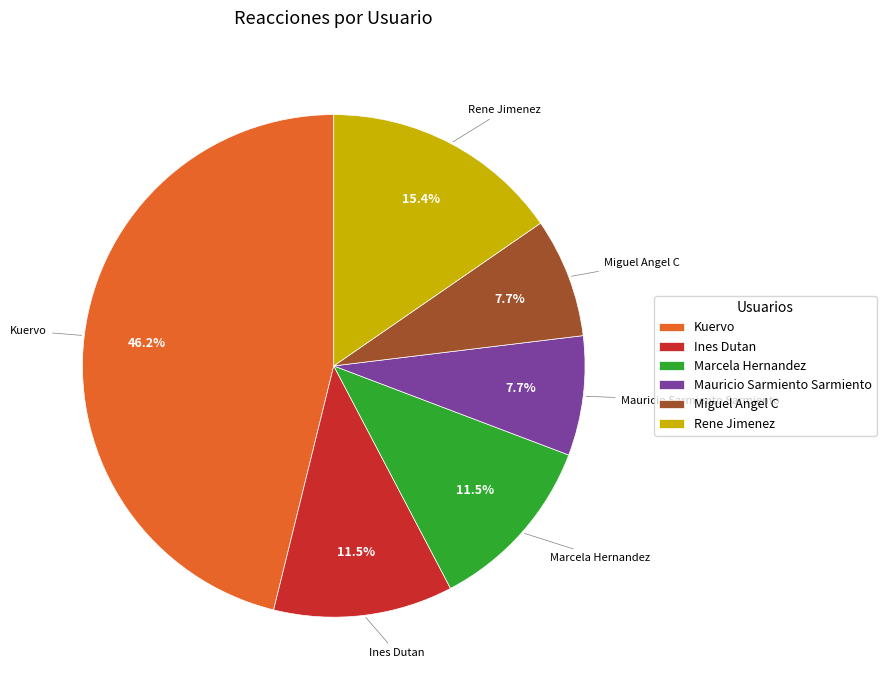

To the nearest percent, what is the average slice percentage?

17%